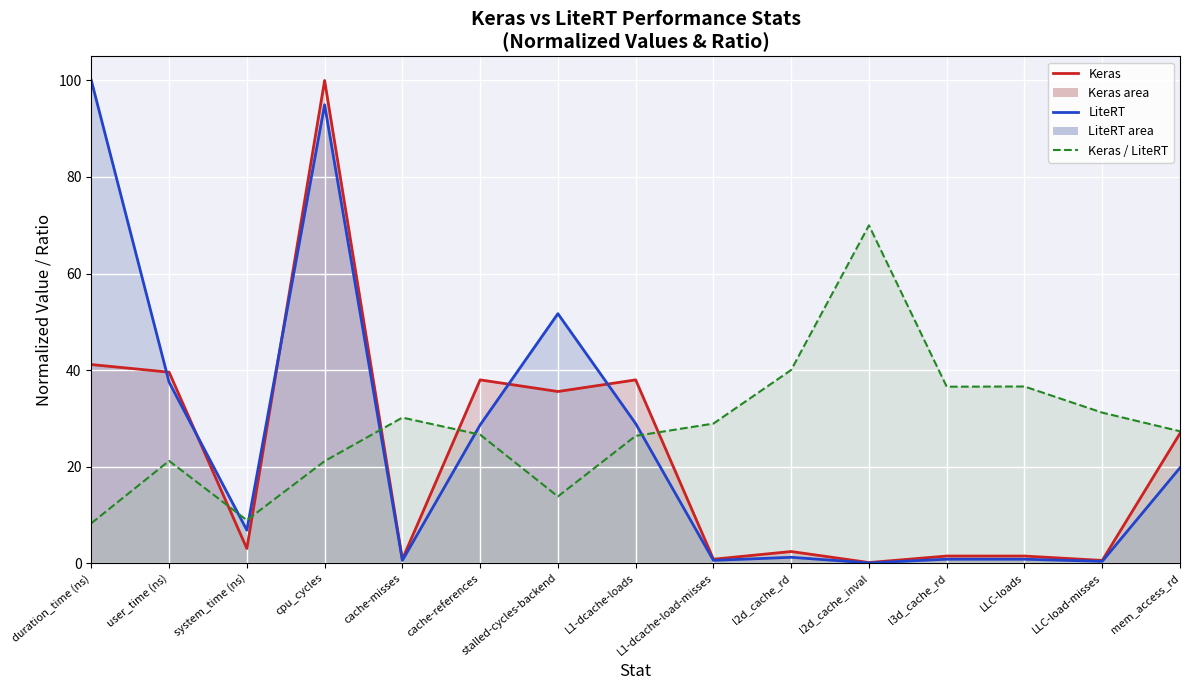

Where does the LiteRT line series first go above 6?

duration_time (ns)